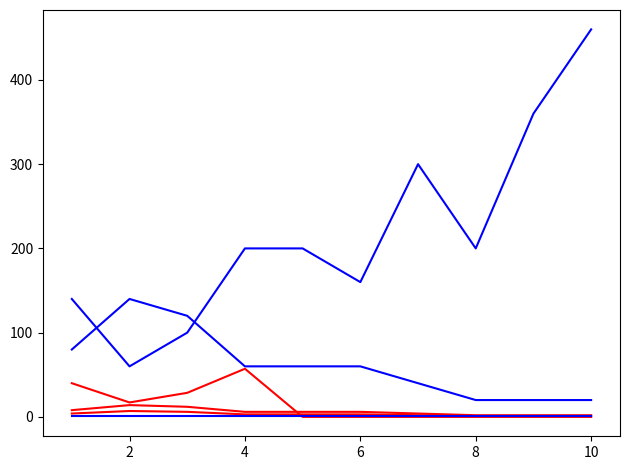

Does the chart display data point markers on the line(s)?

No